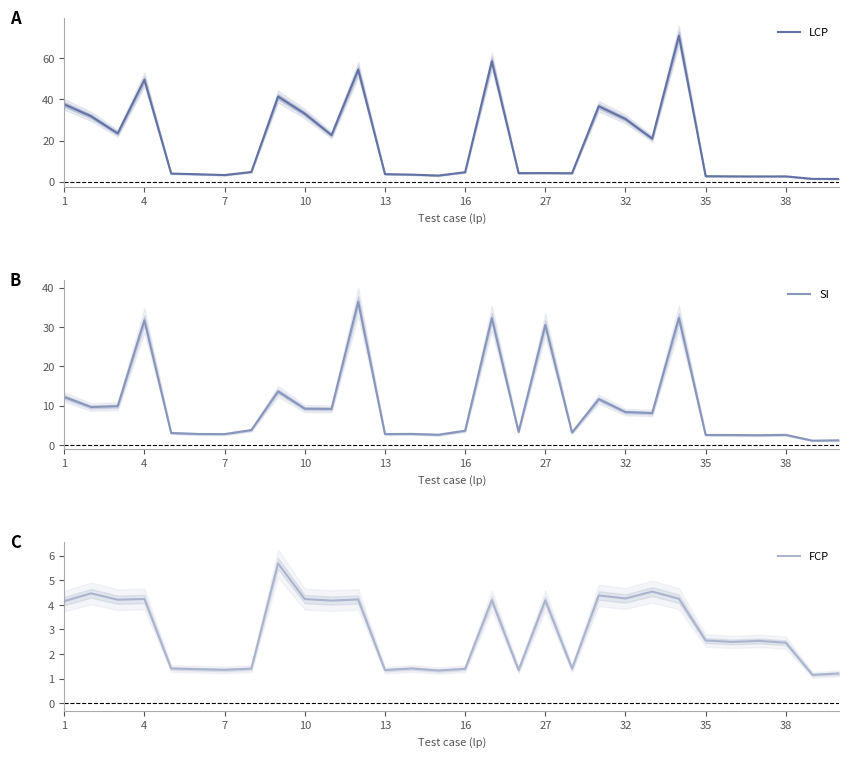

True or false: LCP and FCP cross at least once.

False